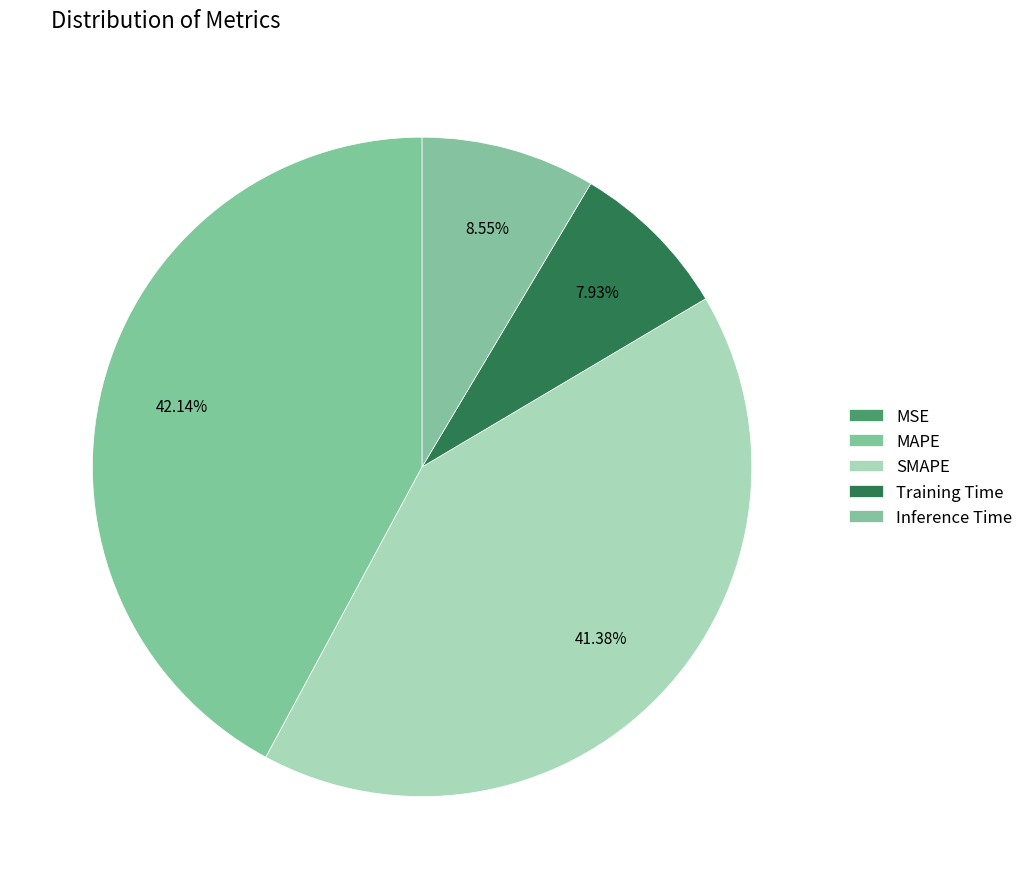

How many segments does this pie chart have?

5